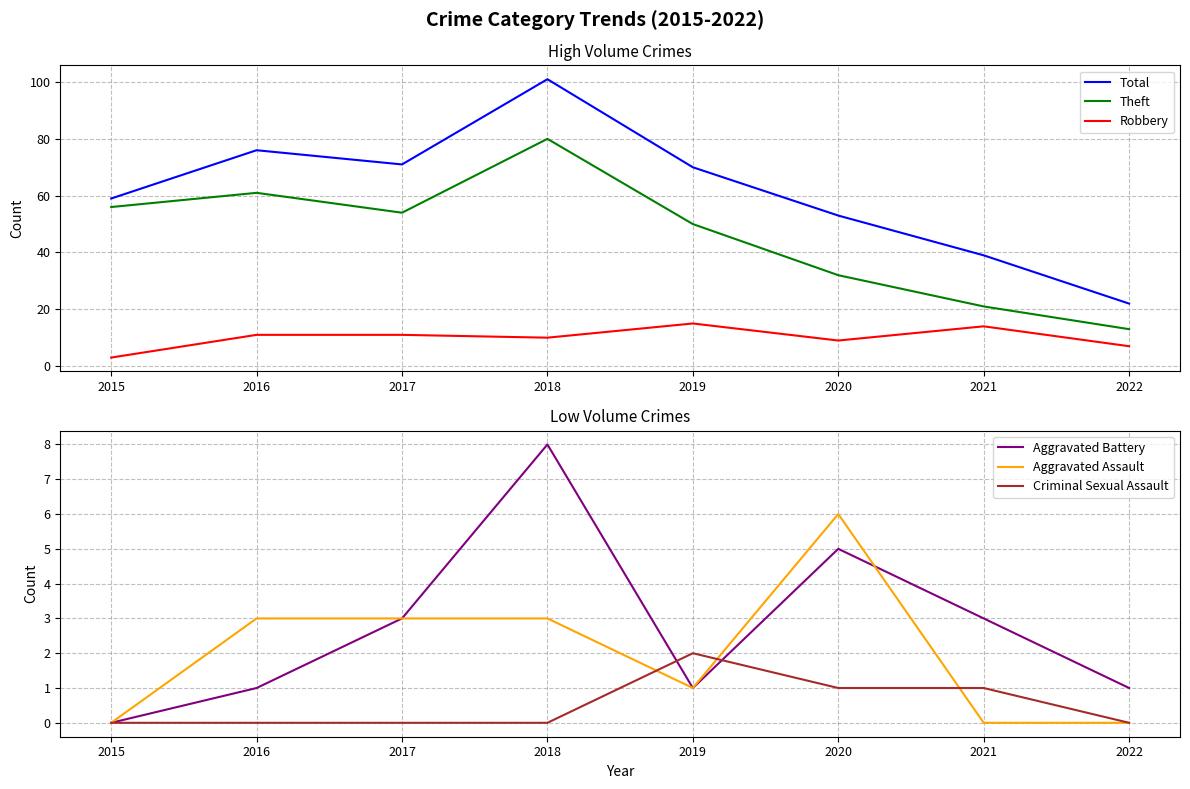

What is the difference between the maximum and second lowest values in the Theft series?

59